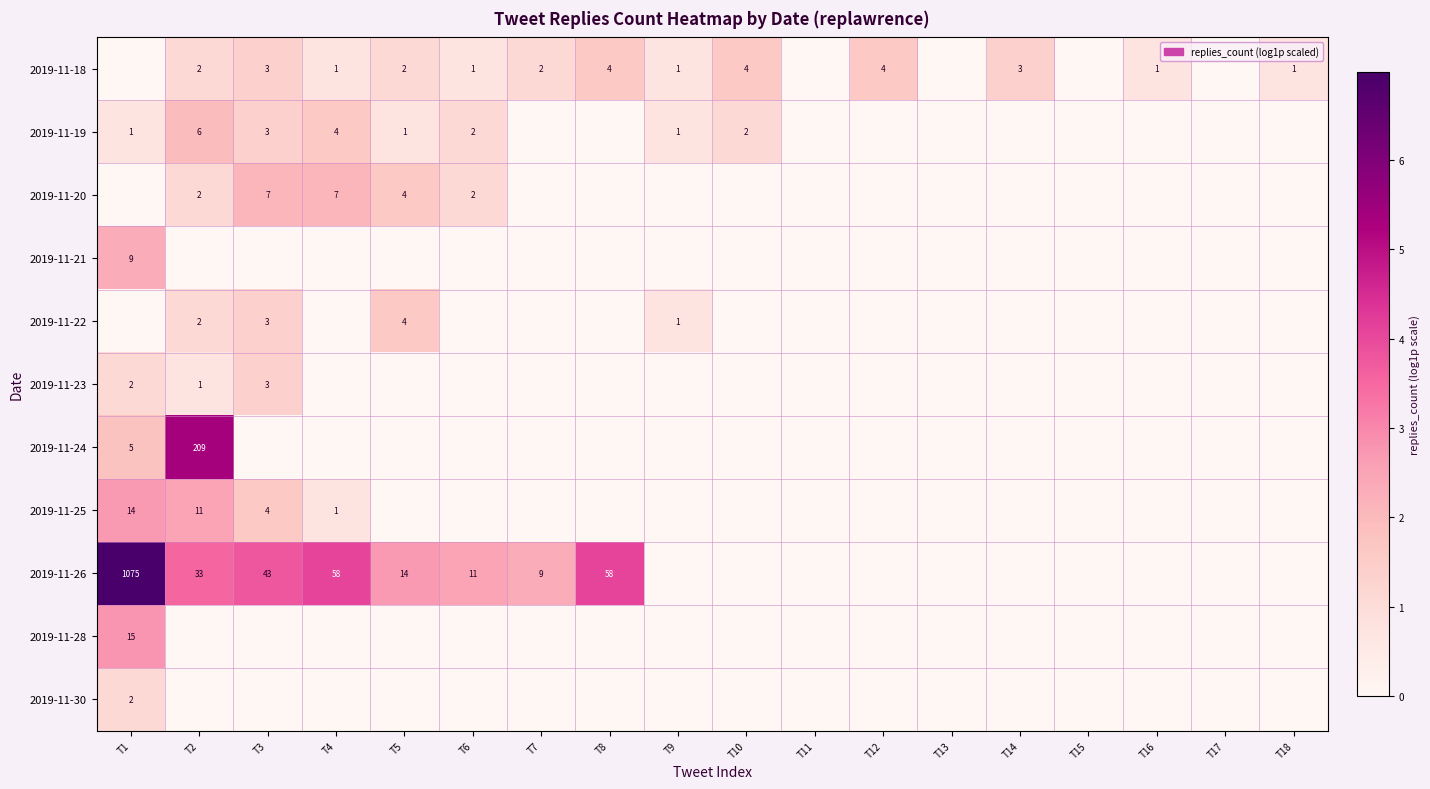

Which has a higher value, T3 or T15?

T3